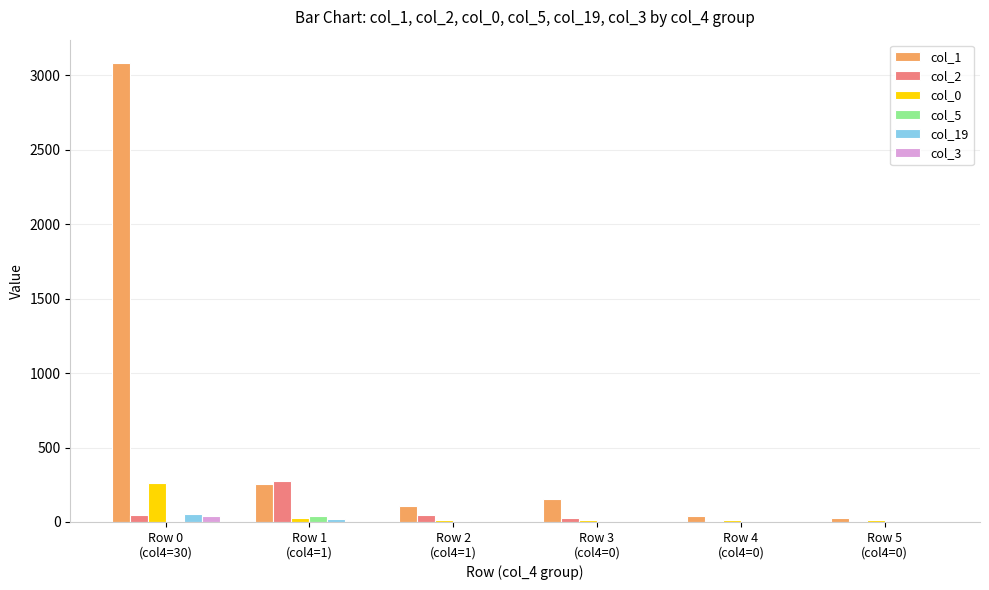

What is the maximum value shown in the chart?

3085